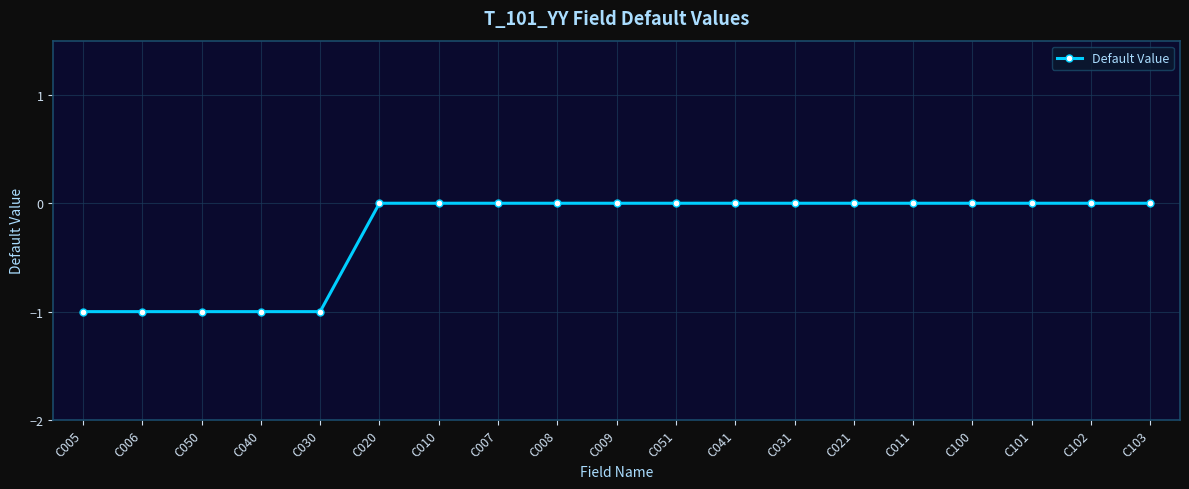

What is the difference between the values at C005 and C101?

1